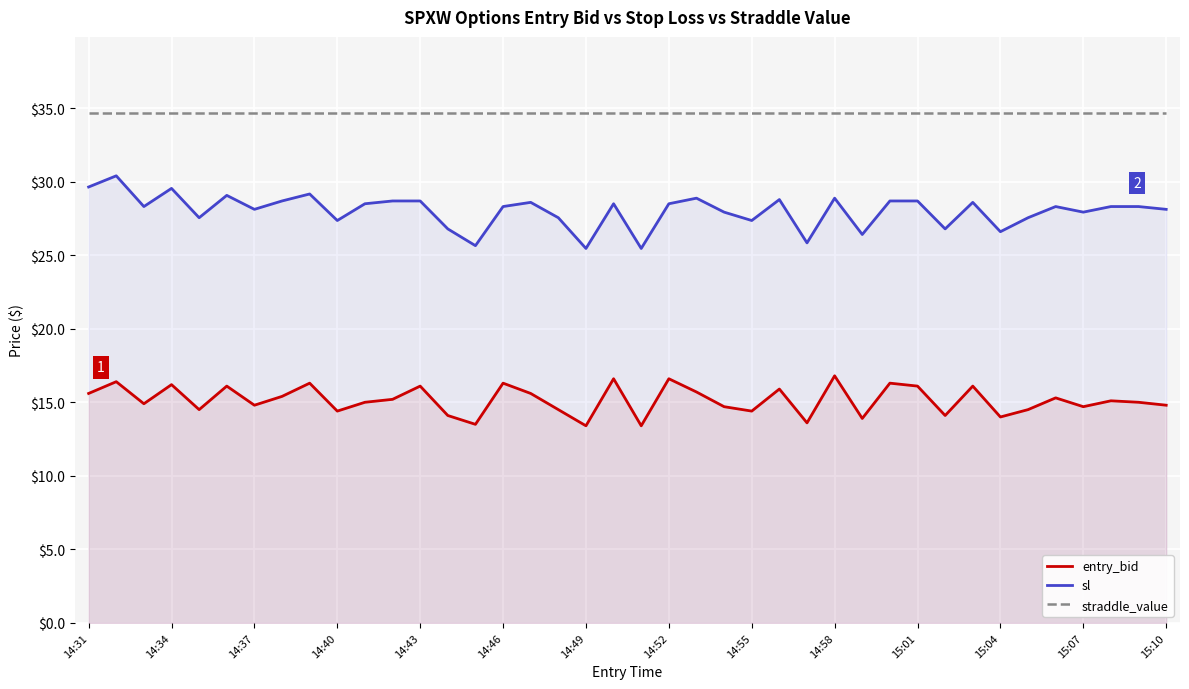

How many distinct data groups are displayed?

3